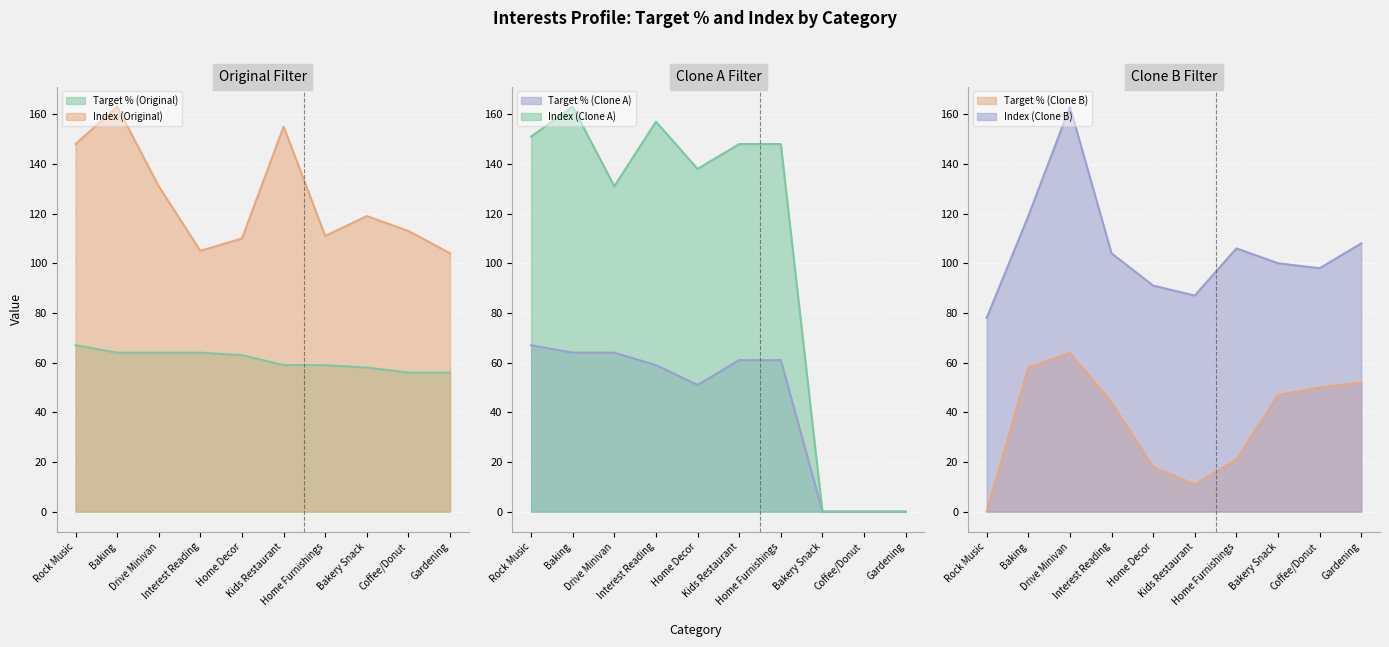

Which series has the largest range (max minus min)?

Index (Clone A)